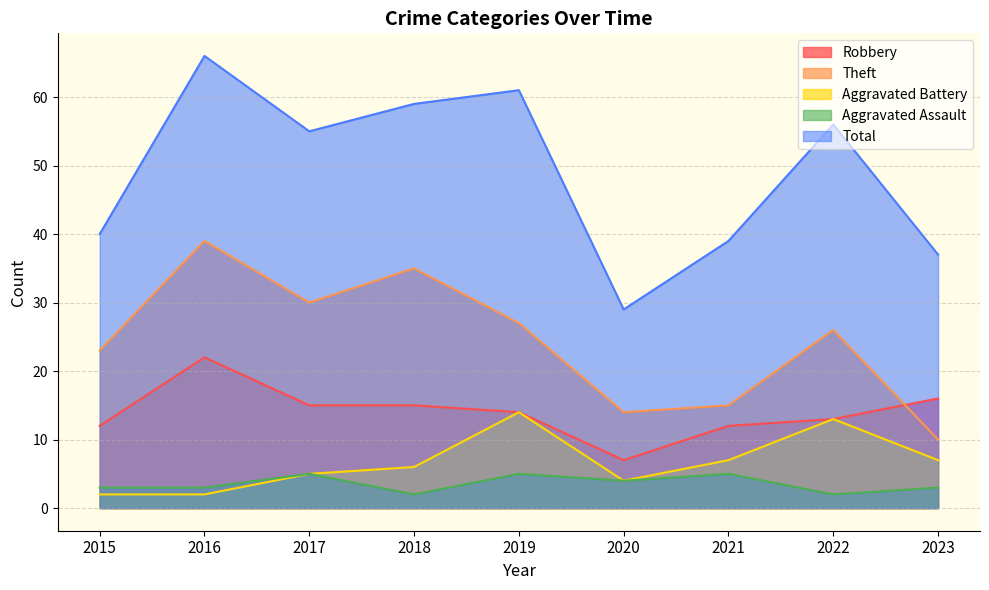

What is the value of the Aggravated Assault point at the 8th from the left?

2